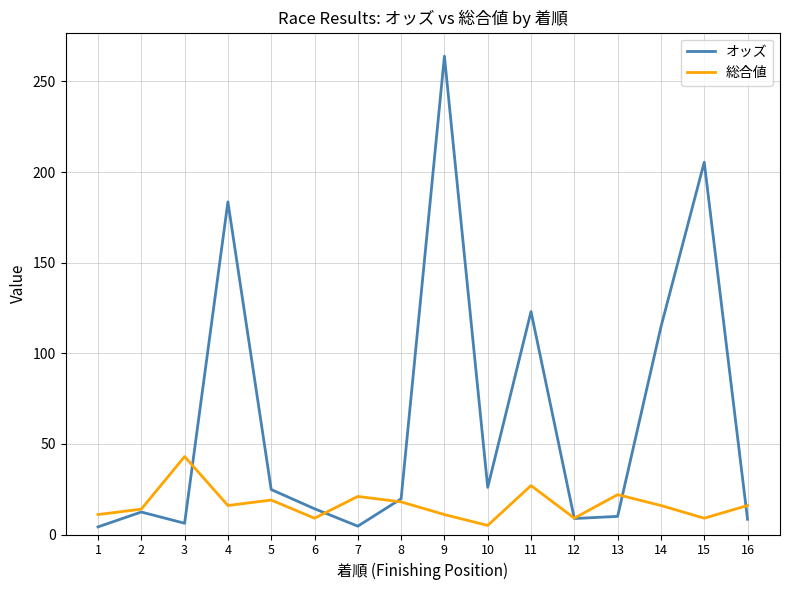

What is the maximum value for オッズ?

263.9